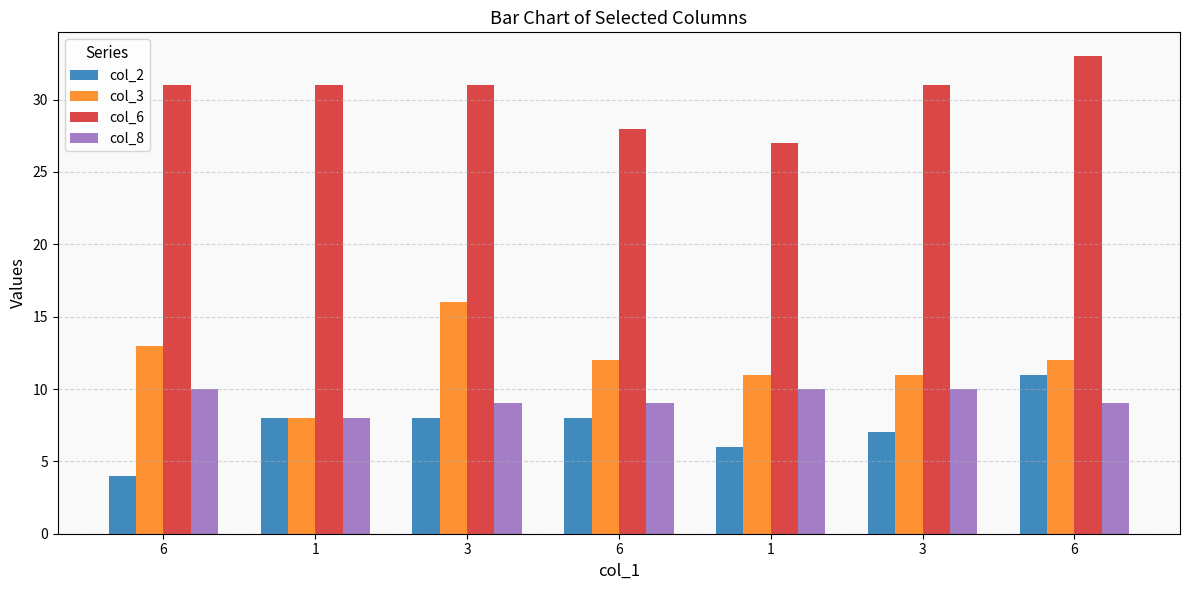

True or false: col_2 has a value of 8 at 1.

True